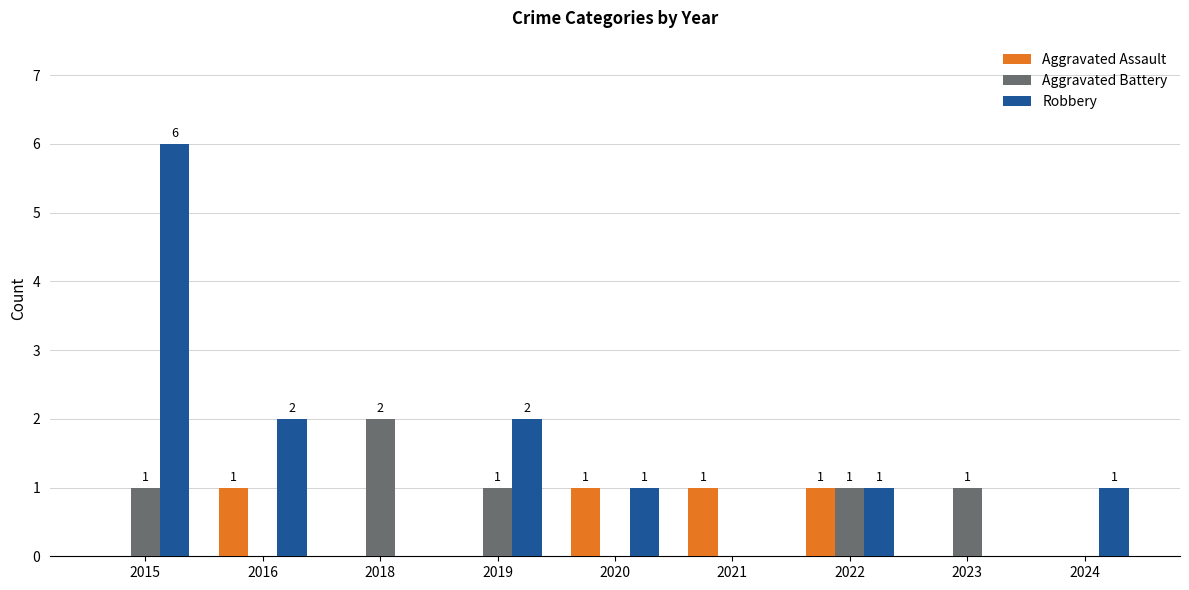

How many Aggravated Assault values are between 0 and 1?

9